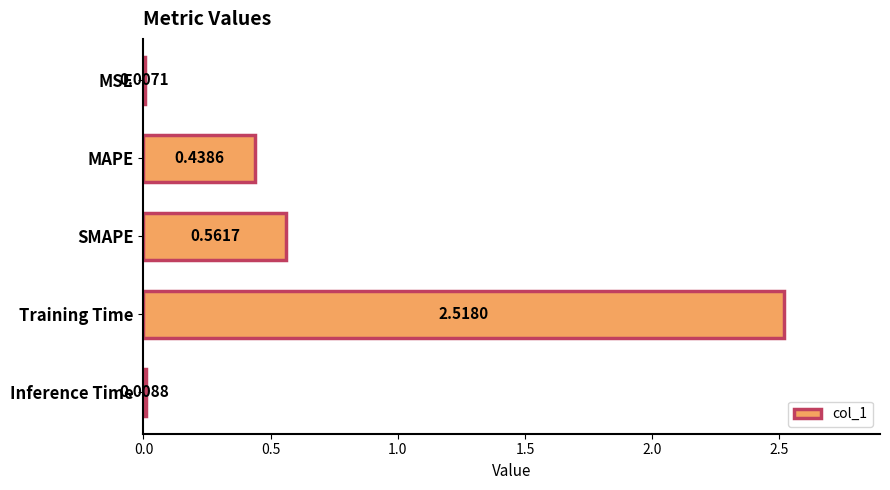

Where is the data nearest to the value 1?

SMAPE